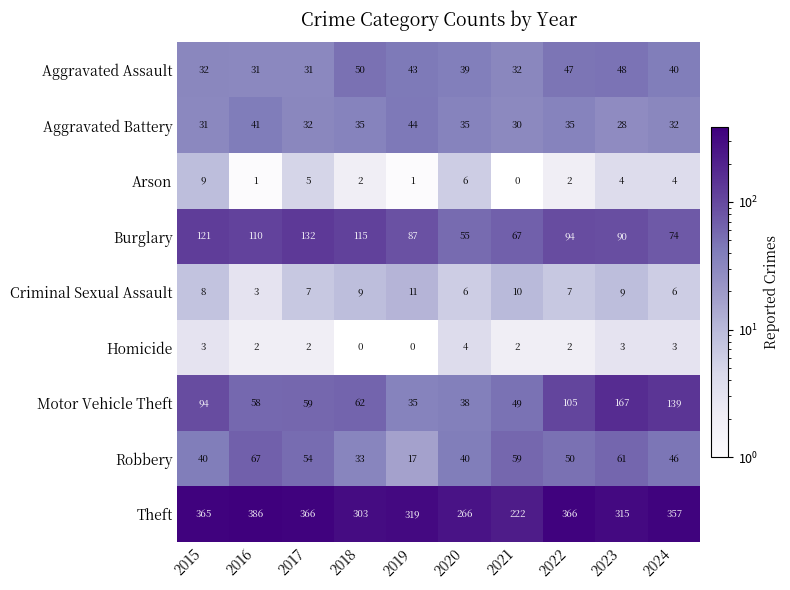

How many series are shown in this chart?

9